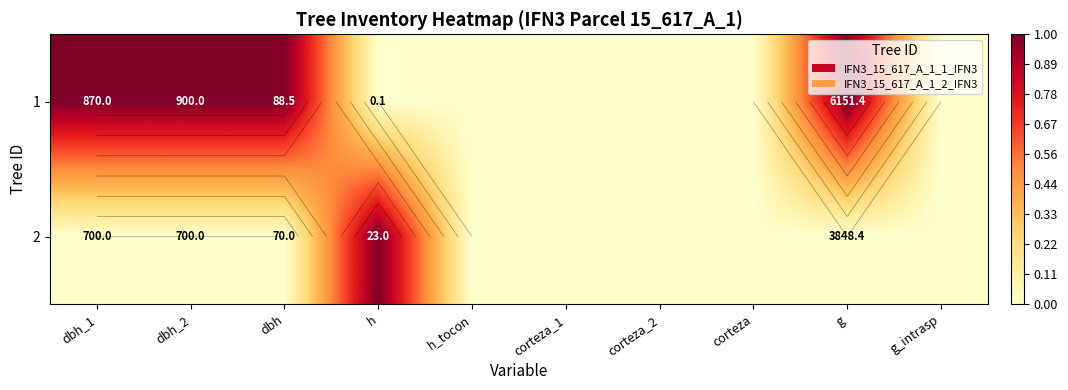

What is the difference between the highest and lowest values at g?

1